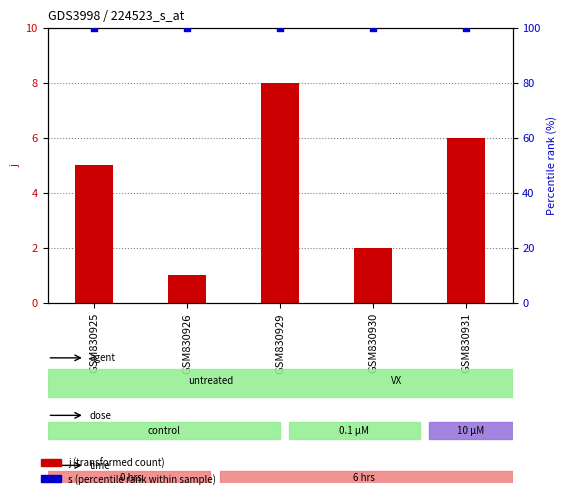

At how many categories does at least one series exceed 57?

5